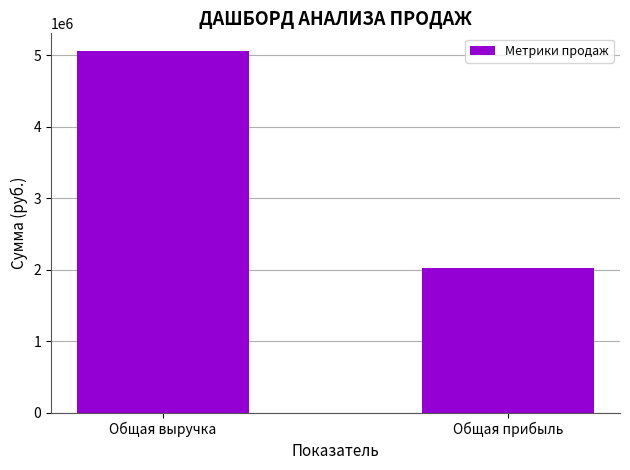

Between Общая выручка and Общая прибыль, which is larger?

Общая выручка